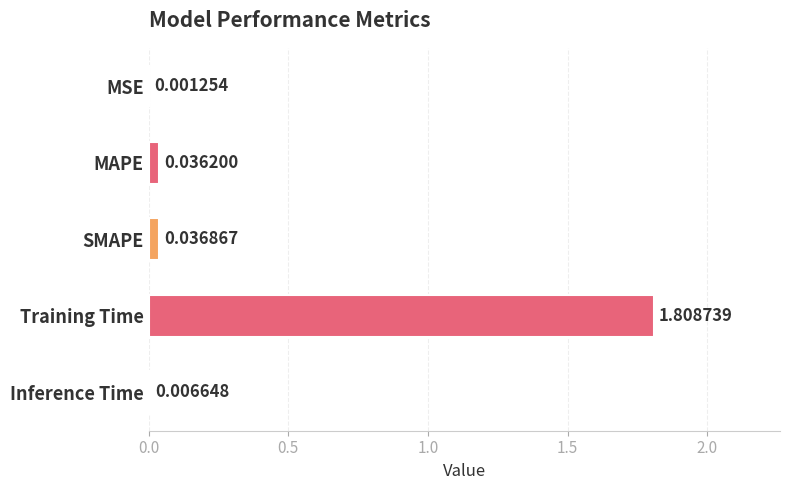

At which label is the value closest to 0?

MSE